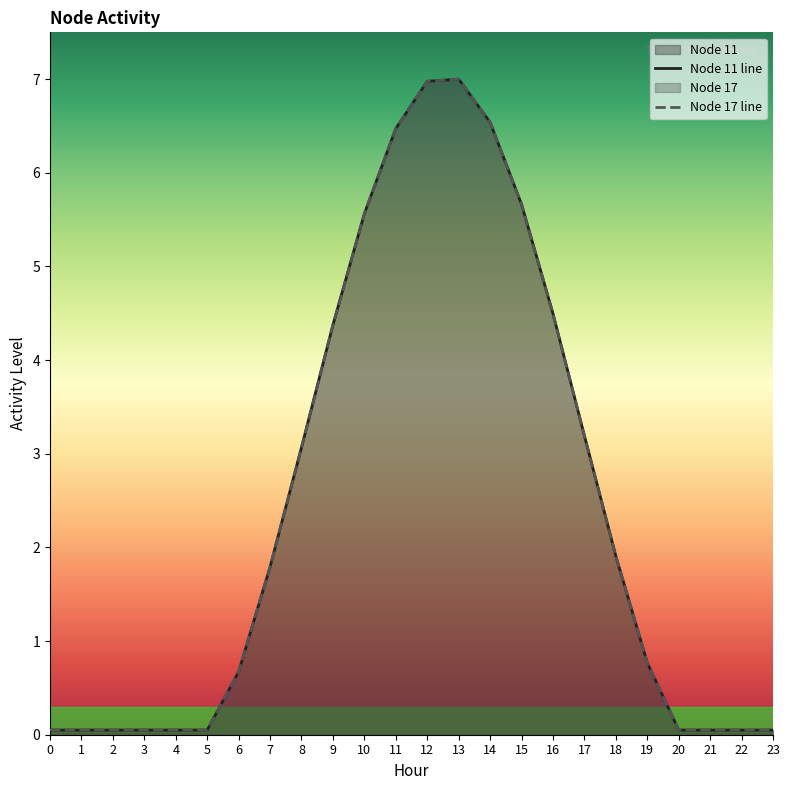

Which label corresponds to the largest value in the chart?

13